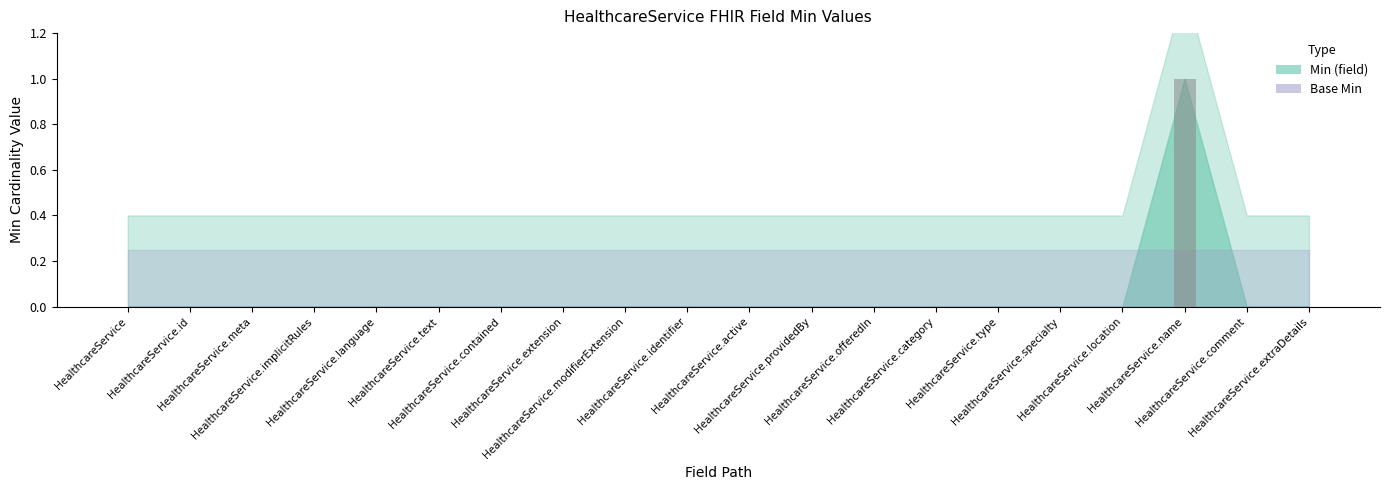

True or false: the data shows 0 at HealthcareService.extension.

True